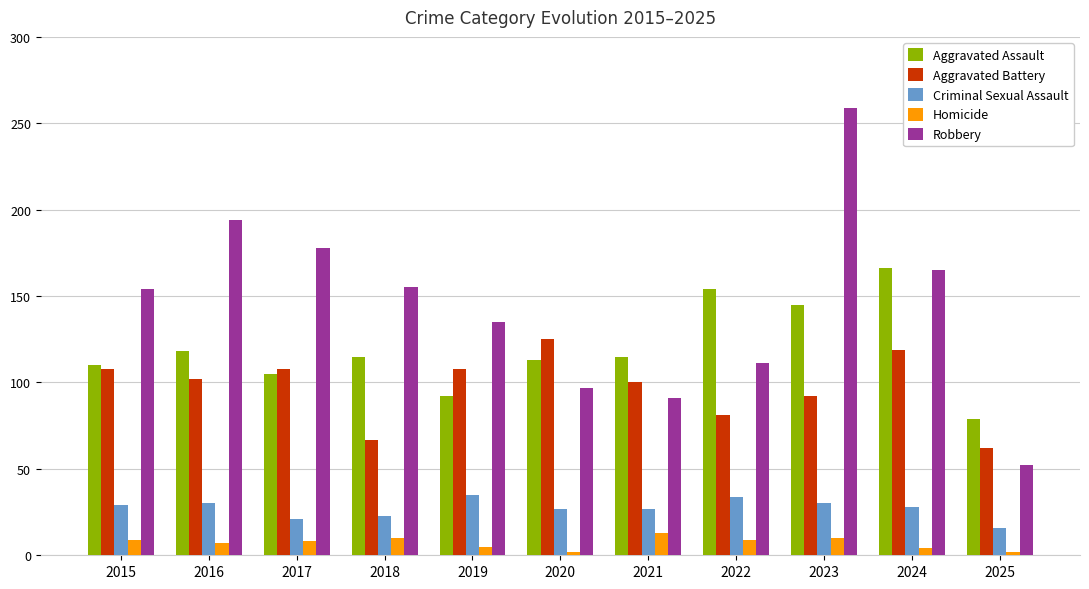

Where does the Homicide series first go above 8?

2015